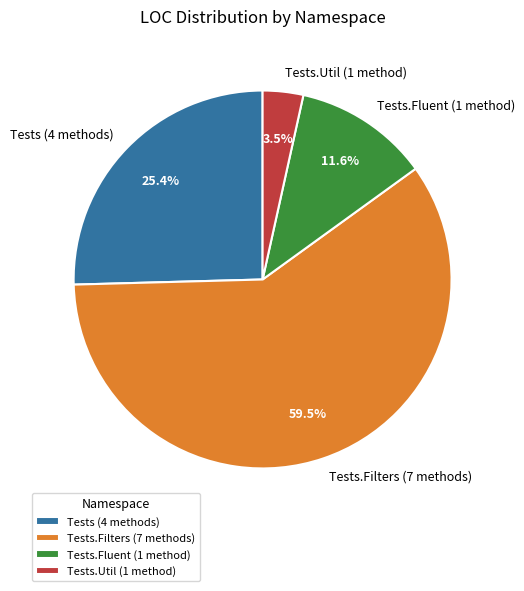

To the nearest percent, what is the difference between the largest and smallest slice percentages?

56%